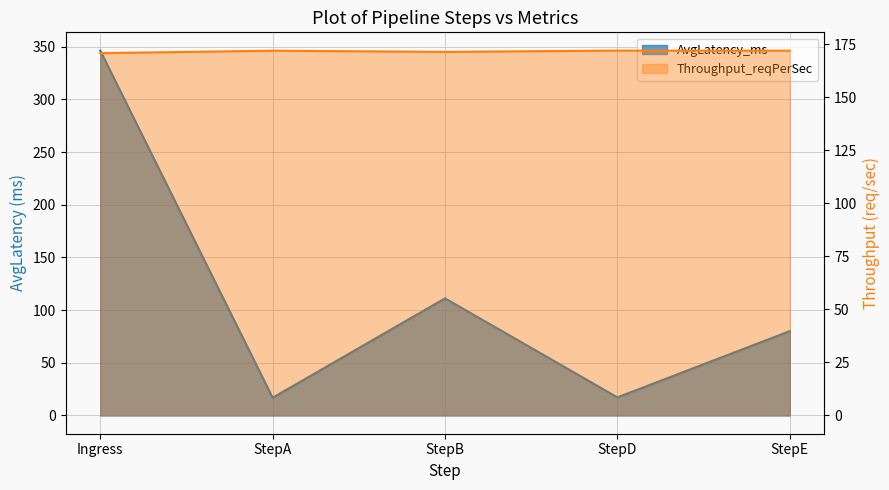

What is the difference between the maximum and minimum values in the AvgLatency_ms series?

329.4